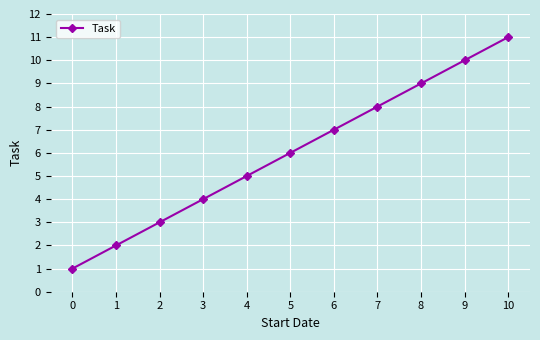

What is the value of the 3rd point from the left?

3